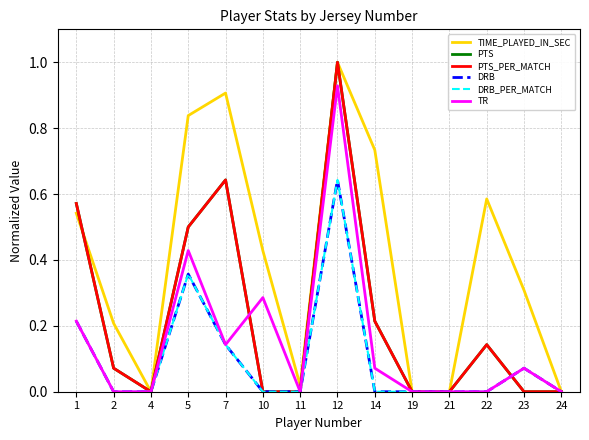

Does the chart display data point markers on the line(s)?

No